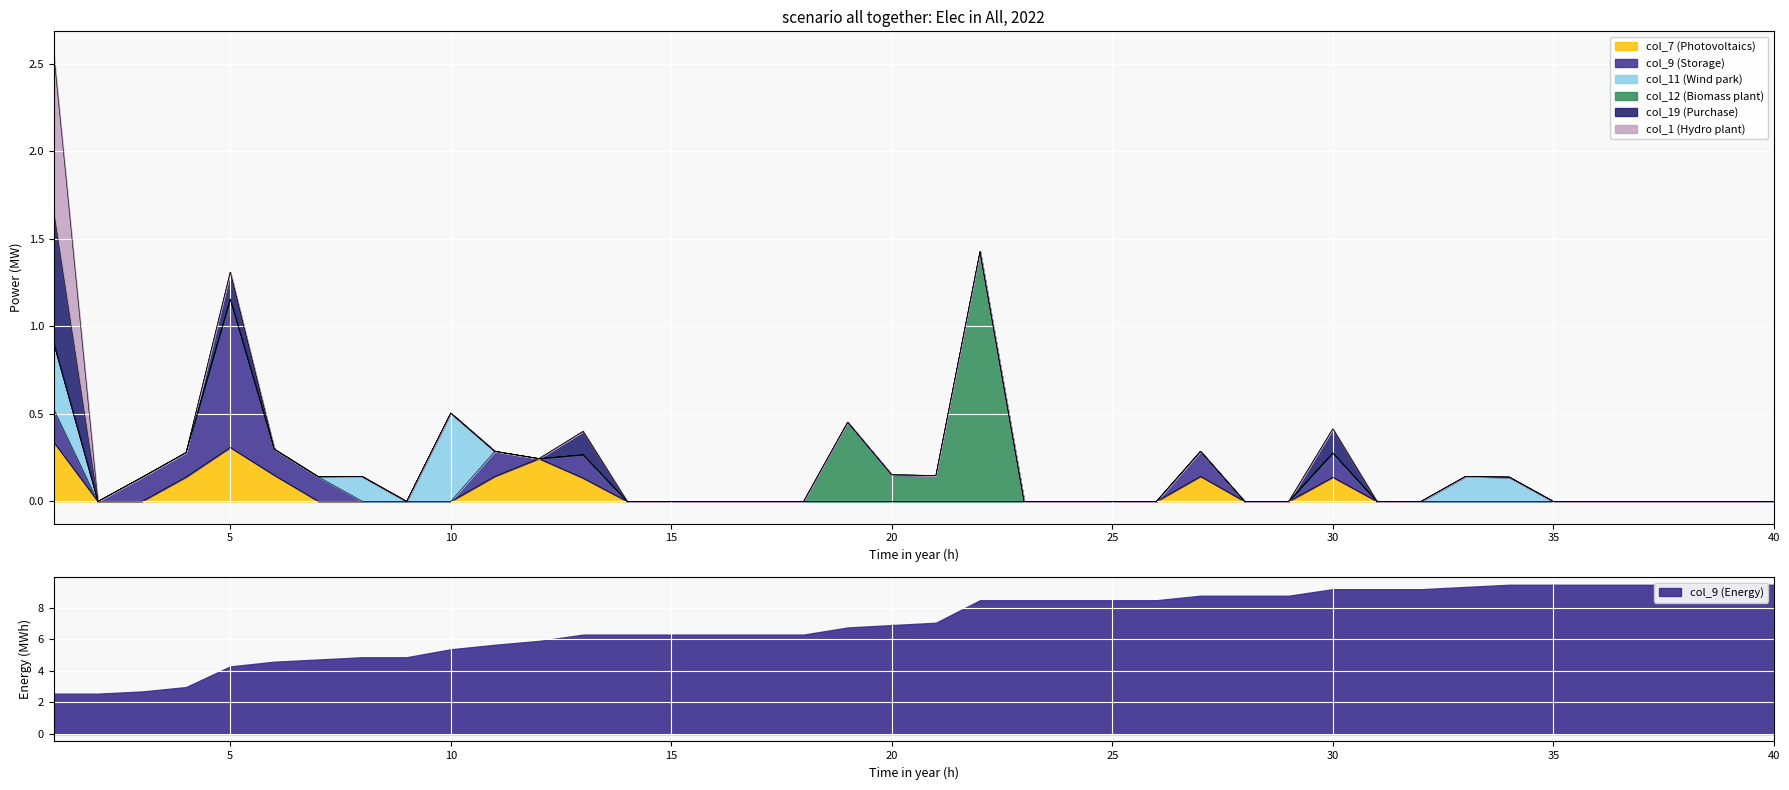

Is it true that col_7 (Photovoltaics) equals 0.0 at 25?

True